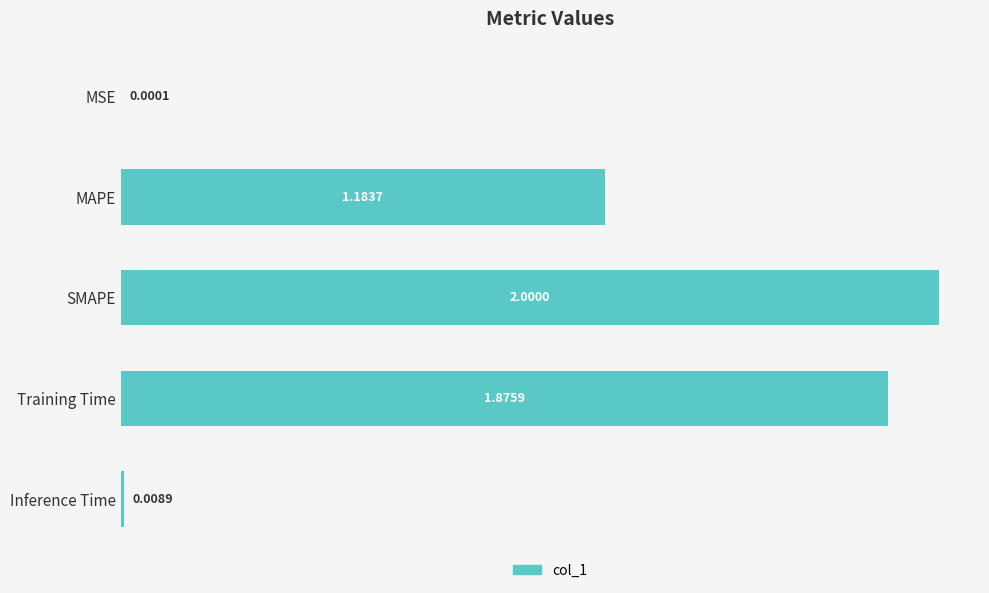

Which label corresponds to the largest value in the chart?

SMAPE